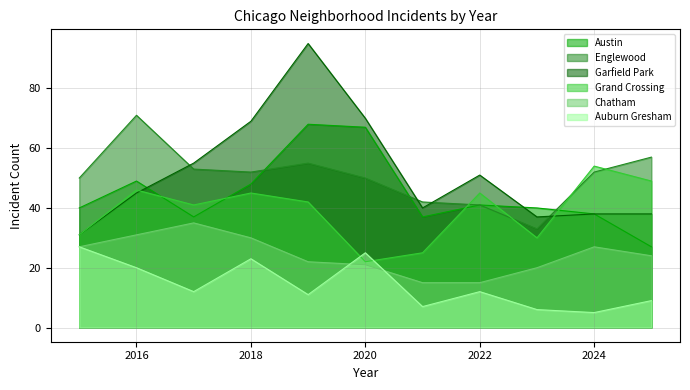

What is the difference between the highest and lowest values at 2025?

48